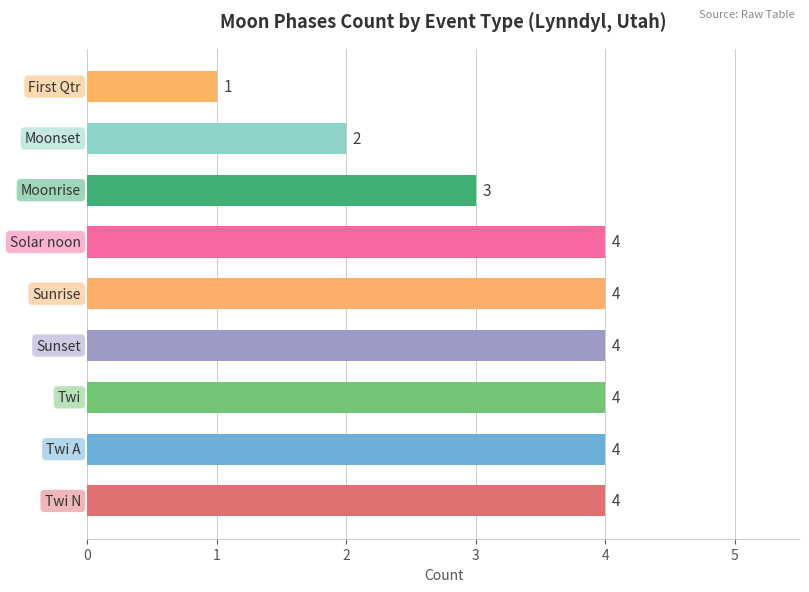

What is the average value?

3